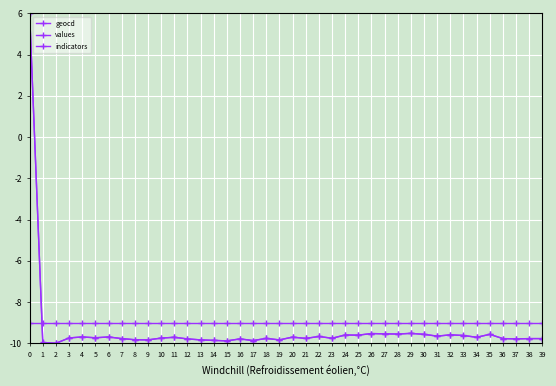

How many intersections are there between geocd and indicators?

1